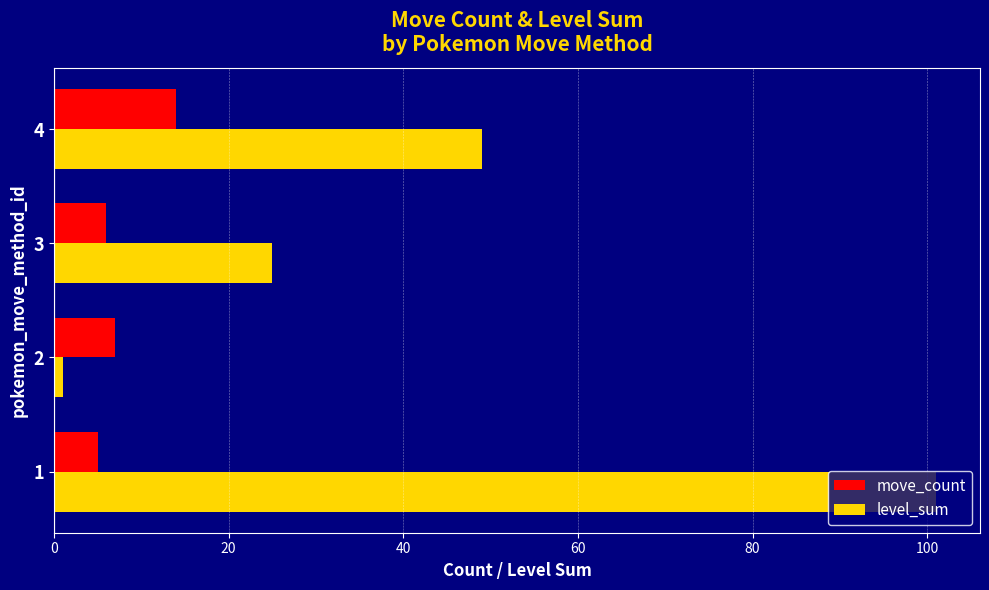

At which label is level_sum closest to 51?

4